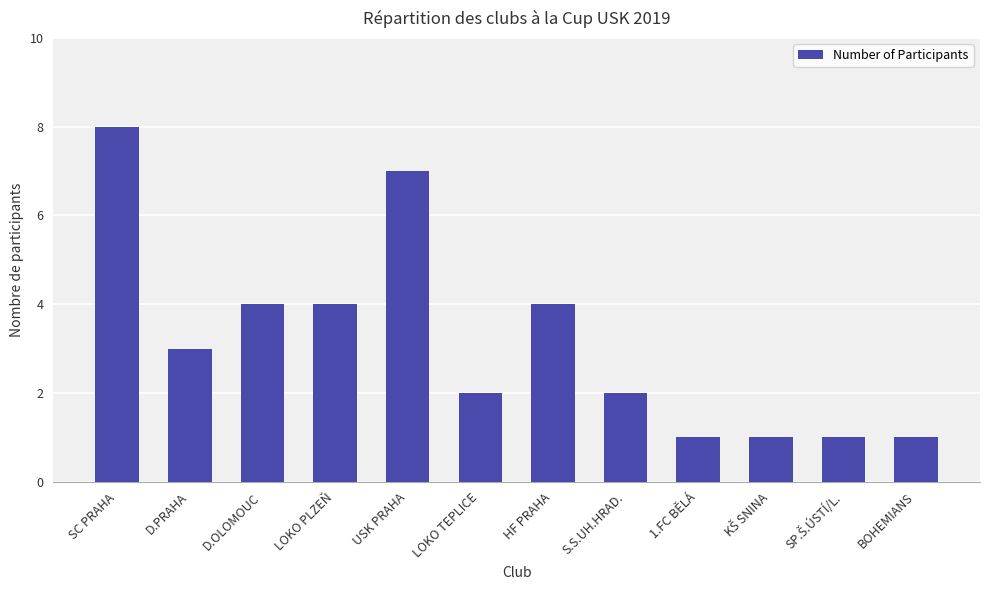

What is the difference between the second highest and minimum values?

6